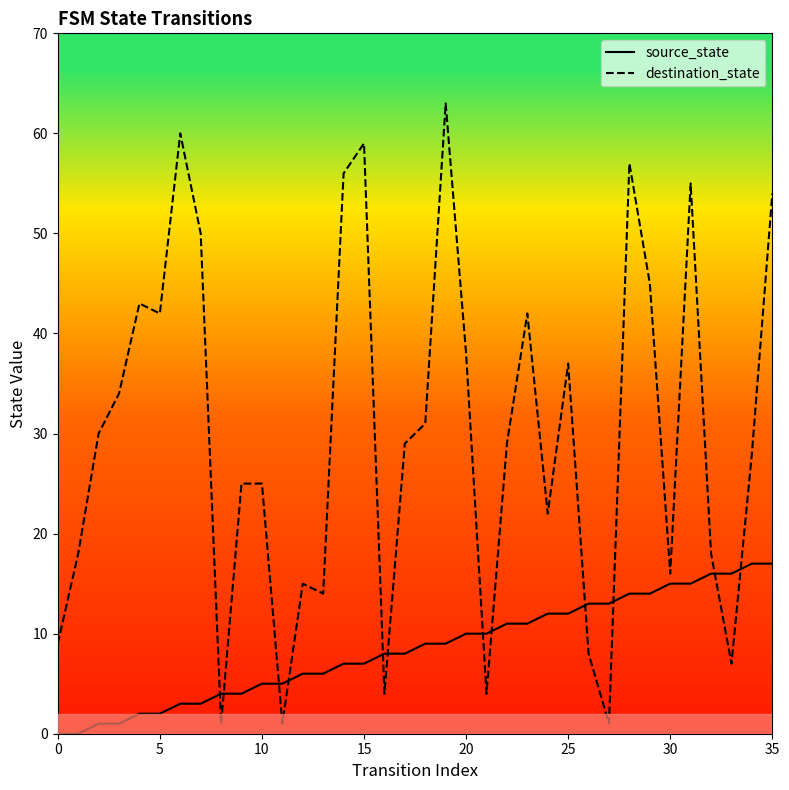

What is the maximum value for source_state?

17